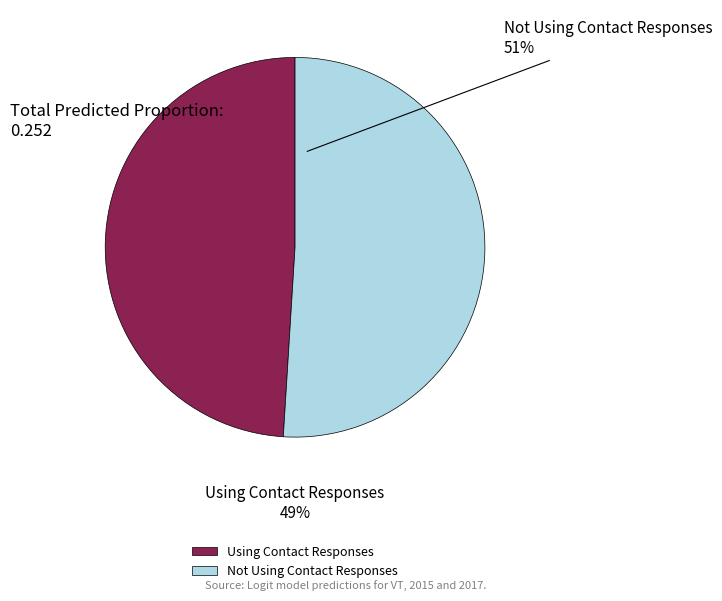

Is there any slice that represents more than half of the pie?

Yes